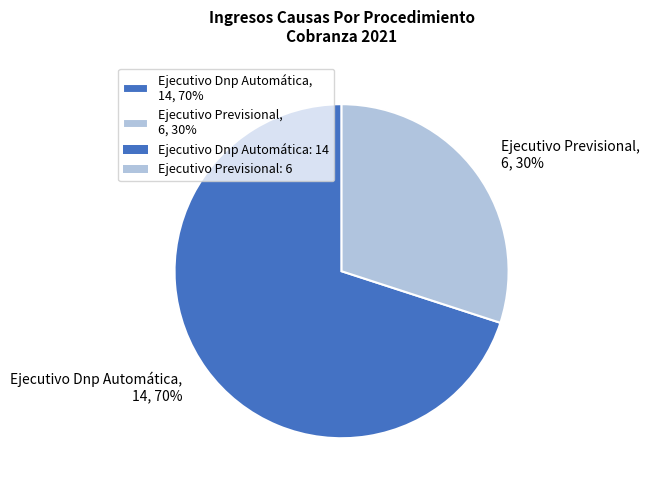

True or false: Ejecutivo Previsional accounts for 39% of the total.

False